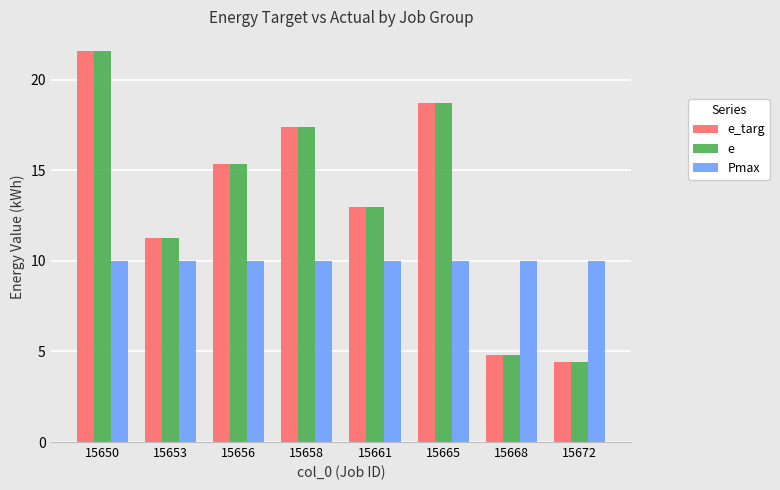

What is the value of the e_targ bar at the 6th from the left?

18.7